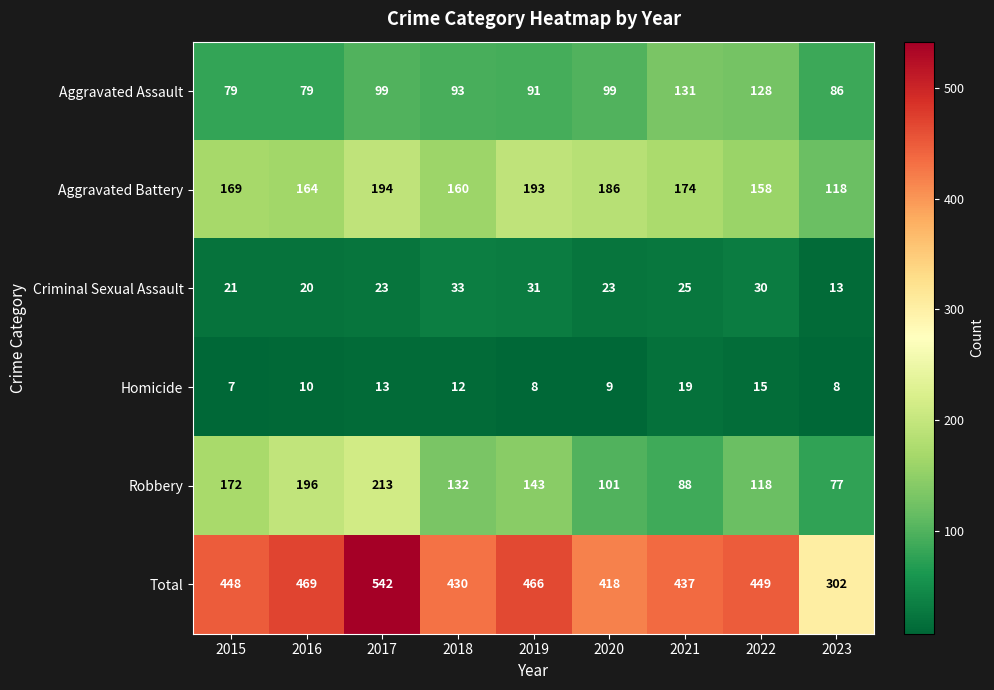

What is the difference between the second highest and minimum values in the Criminal Sexual Assault series?

18